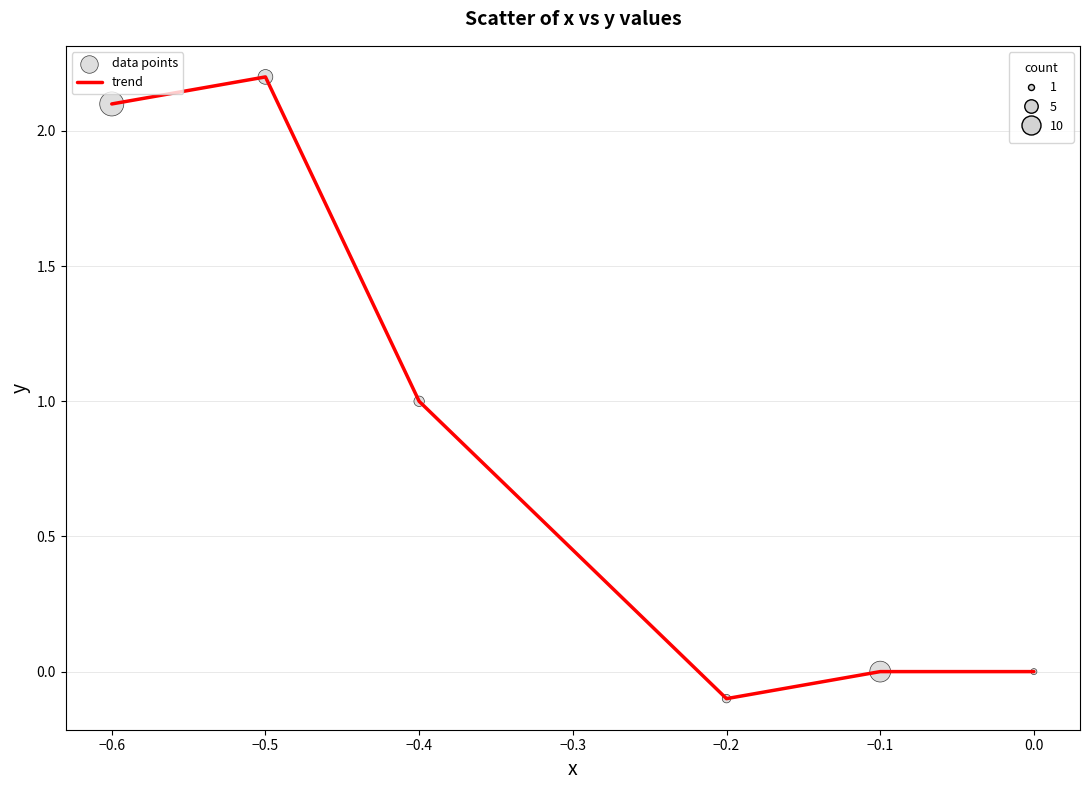

Which has a higher value, −0.2 or −0.5?

−0.5